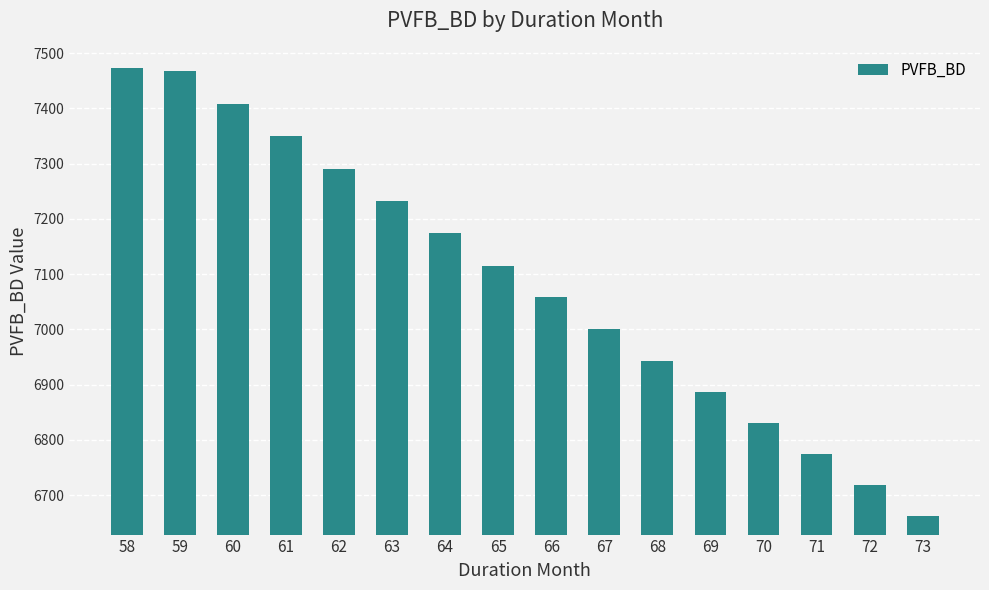

True or false: the data shows 6773.8 at 71.

True